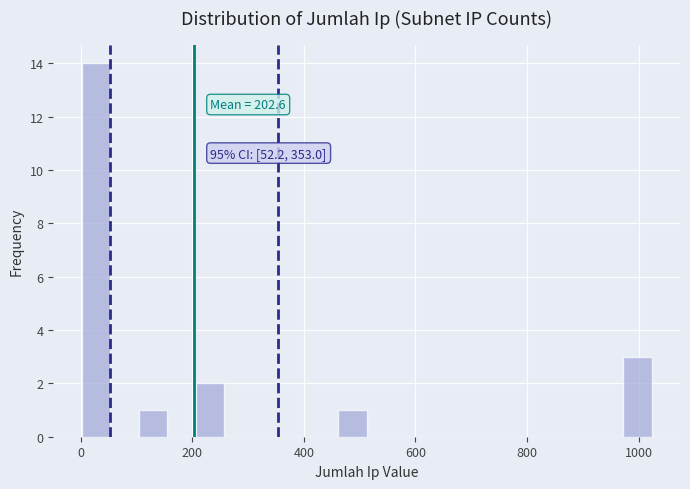

Read against the x-axis, roughly where is the centre of the tallest bar?

20